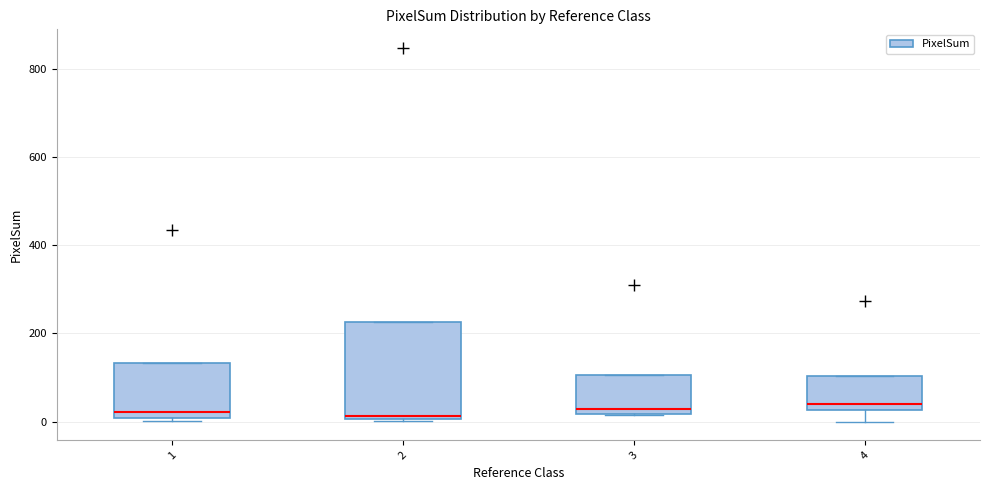

Where is the upper edge of the box at x = 1 on the y-axis? The values are not printed on the chart, so give them approximately, as read against the axis.

140